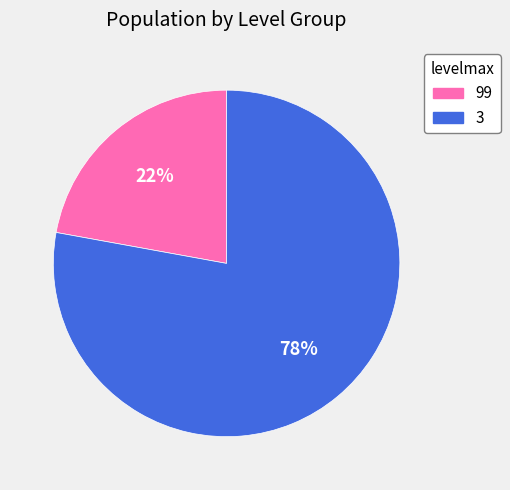

Is there any slice that represents more than half of the pie?

Yes